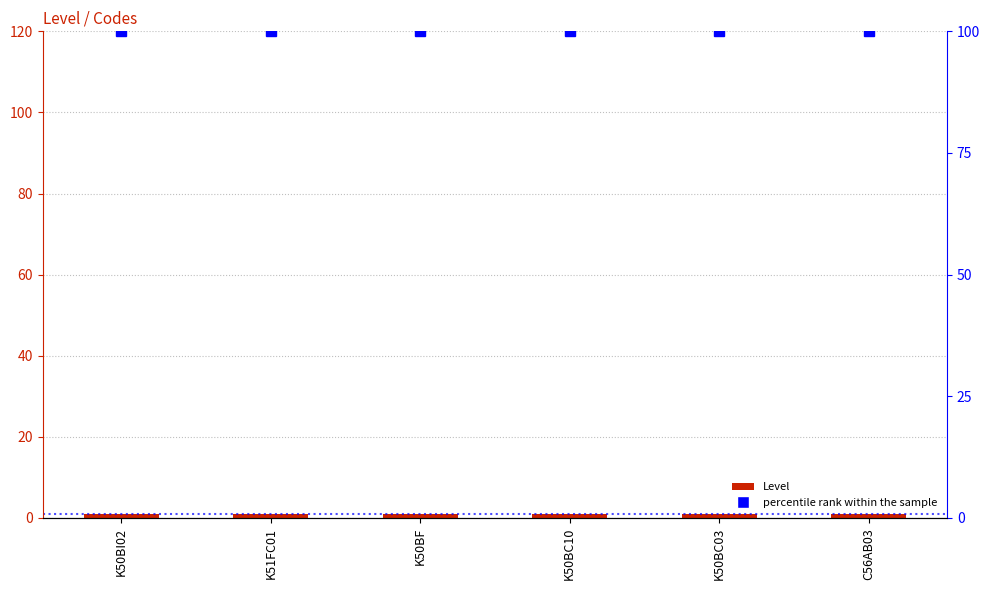

List the labels in order of percentile rank within the sample value, smallest first.

K50BI02, K51FC01, K50BF, K50BC10, K50BC03, C56AB03